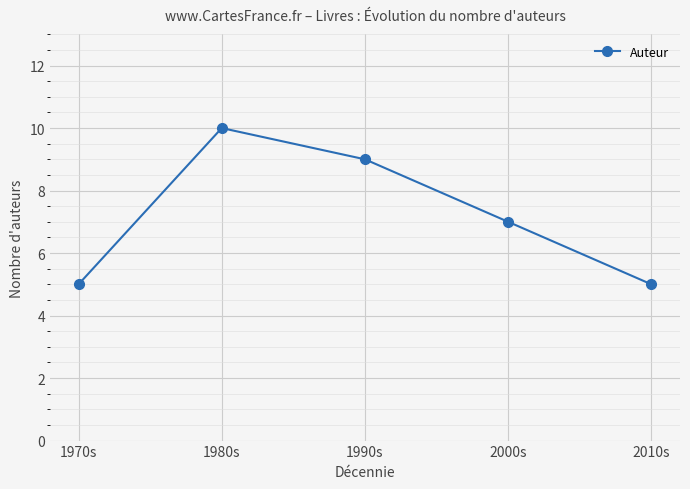

What is the label of the 5th point from the left?

2010s